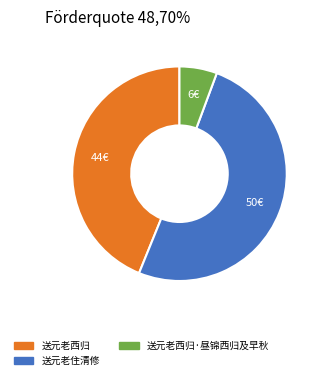

Which slice is the smallest?

送元老西归·昼锦西归及早秋